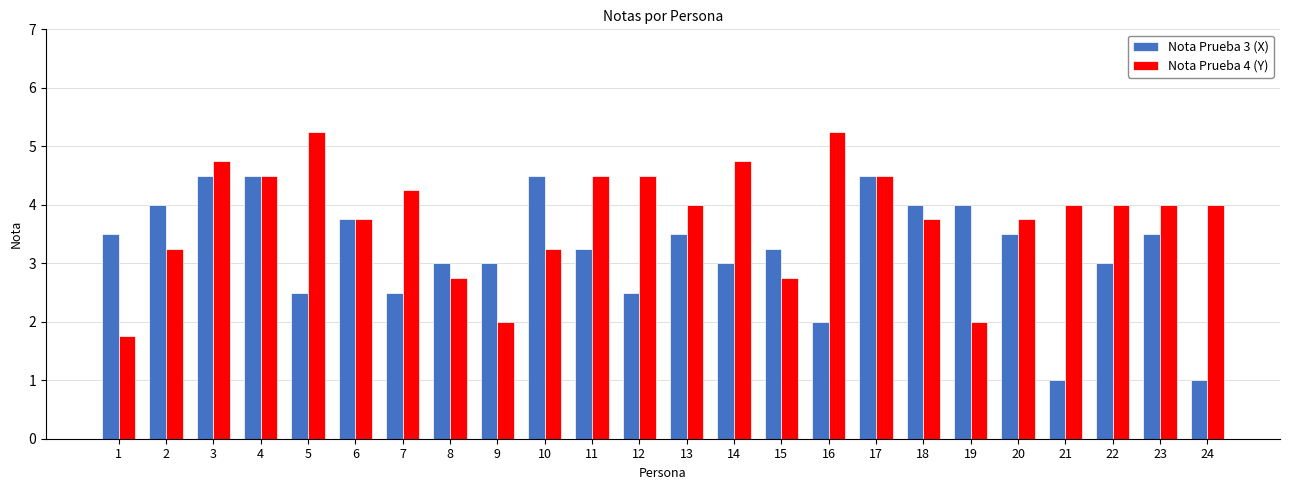

Rank the series by their average value, from highest to lowest.

Nota Prueba 4 (Y), Nota Prueba 3 (X)